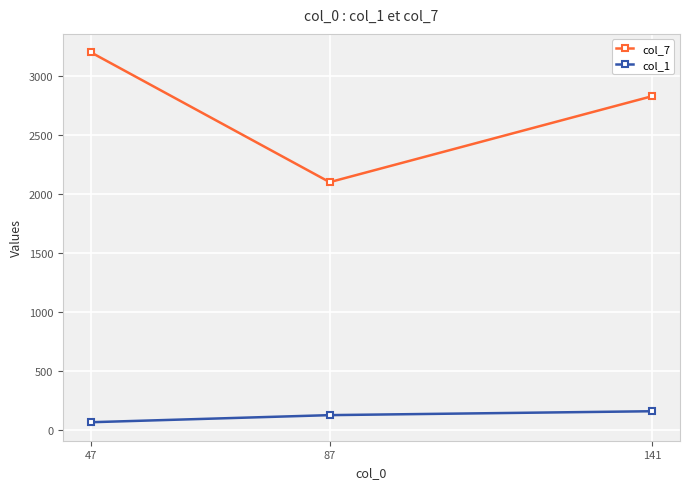

Which series has the largest total across all categories?

col_7